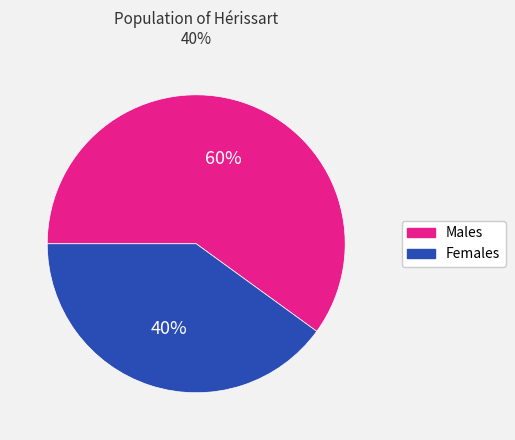

How many segments does this pie chart have?

2